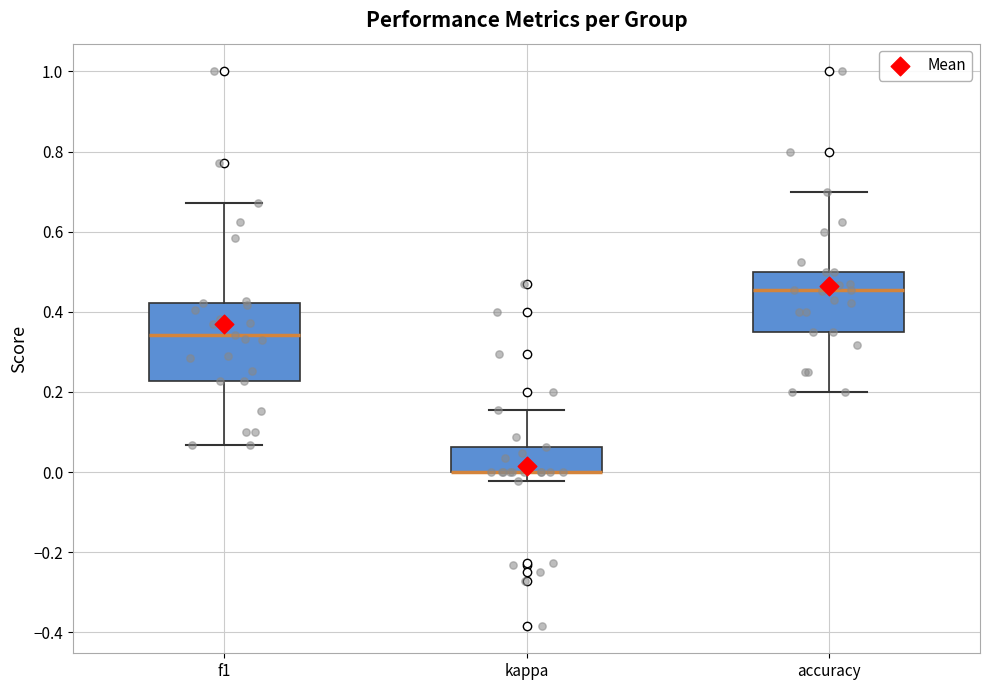

Reading left to right, transcribe this box plot: for each box, give where its median line is, the range the box spans, and where its two whiskers end, as read against the y-axis. The values are not printed on the chart, so give them approximately, as read against the axis.

f1: median 0.34, box 0.22 to 0.42, whiskers 0.06 to 0.68
kappa: median 0.00 (drawn on the box's lower edge), box 0.00 to 0.06, whiskers -0.02 to 0.16
accuracy: median 0.46, box 0.36 to 0.50, whiskers 0.20 to 0.70